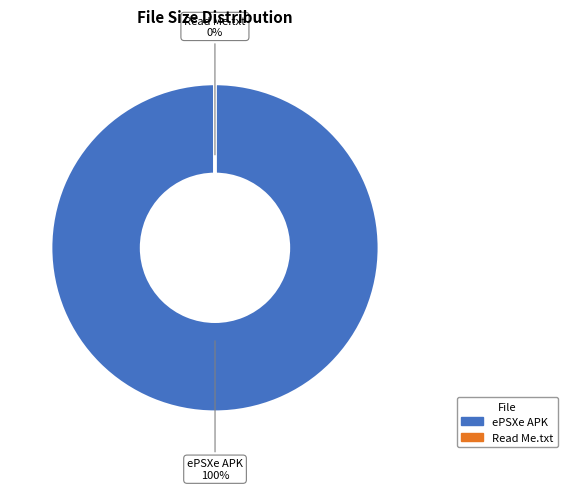

True or false: Read Me.txt accounts for 90% of the total.

False